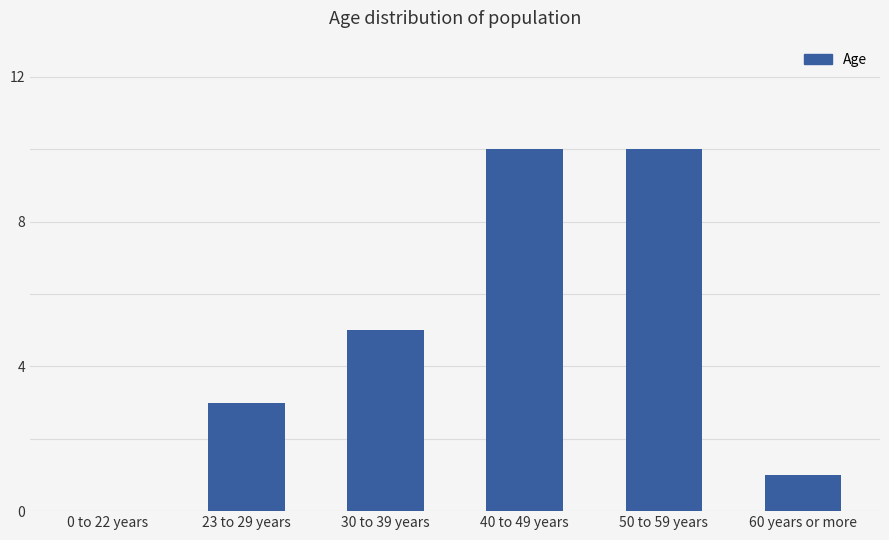

Which has a higher value, 40 to 49 years or 30 to 39 years?

40 to 49 years